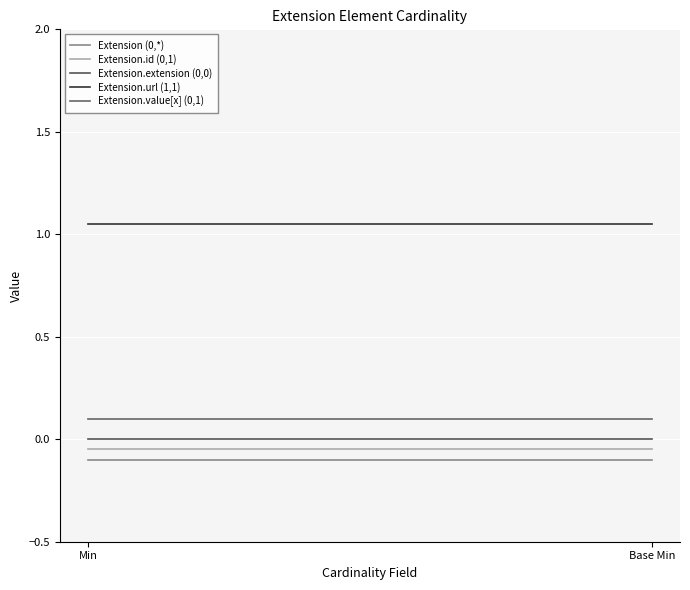

Reading left to right, list all the values displayed in this chart.

Extension (0,*): -0.1	-0.1
Extension.id (0,1): -0.1	-0.1
Extension.extension (0,0): 0.0	0.0
Extension.url (1,1): 1.1	1.1
Extension.value[x] (0,1): 0.1	0.1